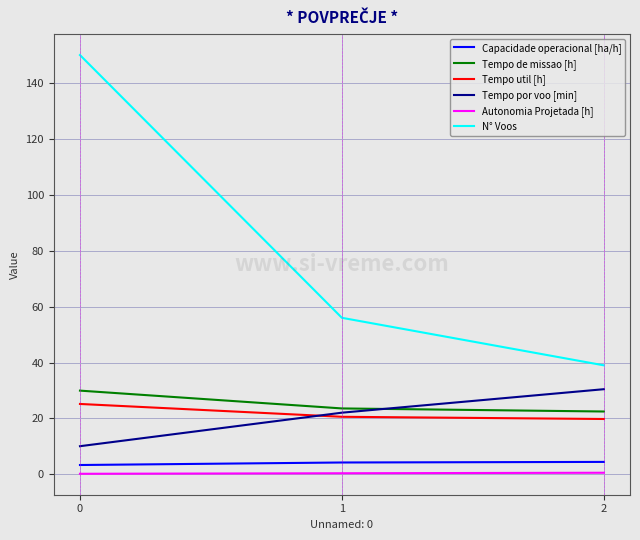

The value of Tempo de missao [h] at 1 is 23.6. True or false?

True